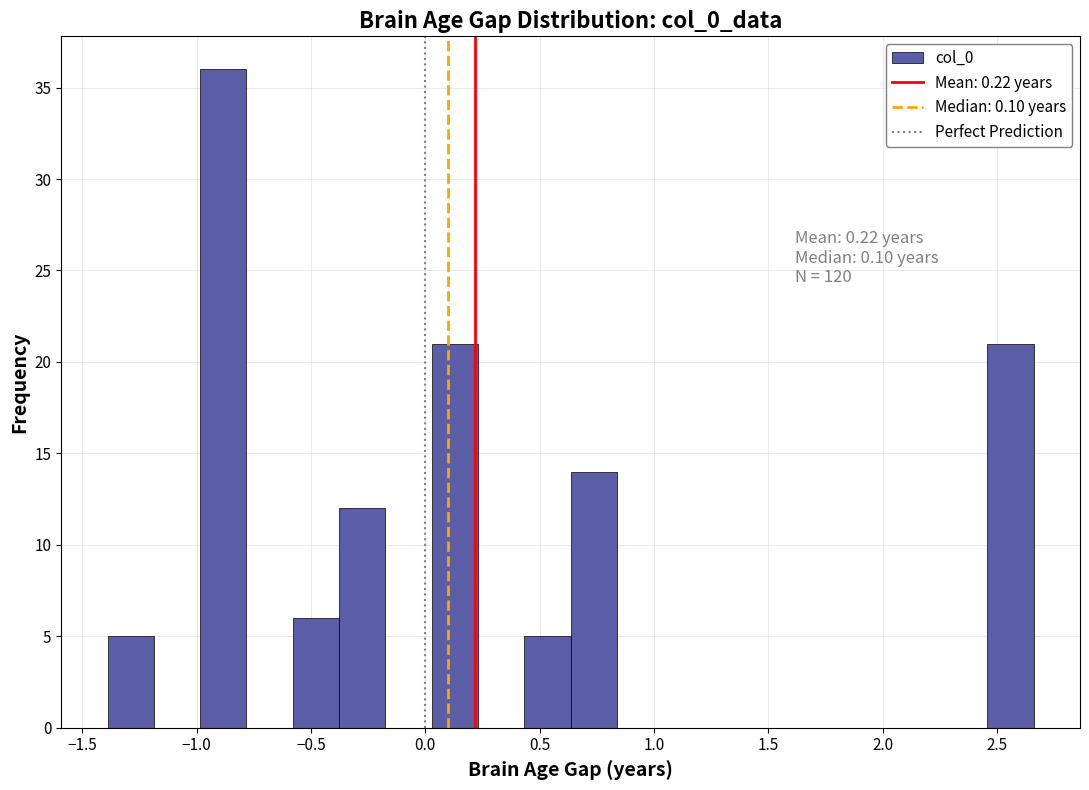

Over which range of the x-axis is the bar tallest?

-1.00 to -0.80